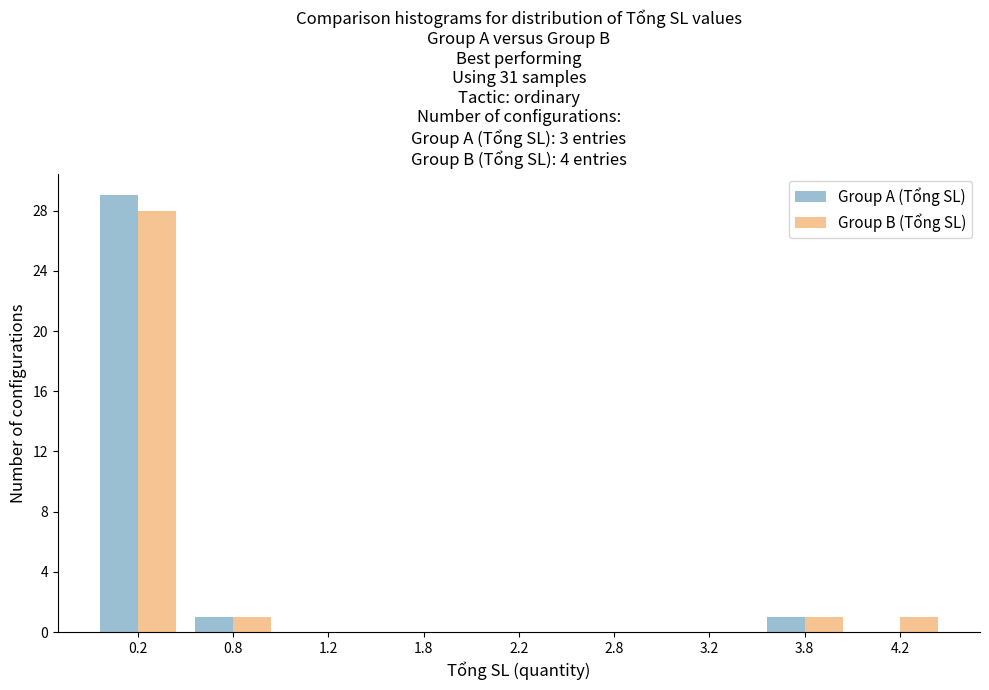

Reading left to right, transcribe all the data shown in this chart.

Group A (Tổng SL): 0.2=29	0.8=1	1.2=0	1.8=0	2.2=0	2.8=0	3.2=0	3.8=1	4.2=0
Group B (Tổng SL): 0.2=28	0.8=1	1.2=0	1.8=0	2.2=0	2.8=0	3.2=0	3.8=1	4.2=1